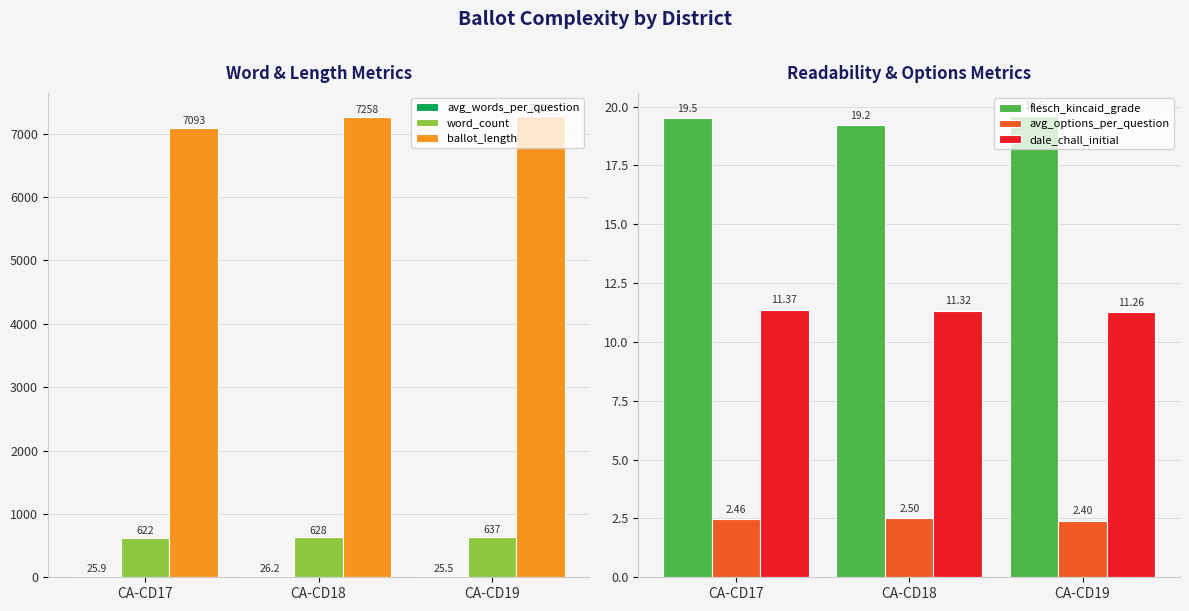

At how many categories does at least one series exceed 1158?

3